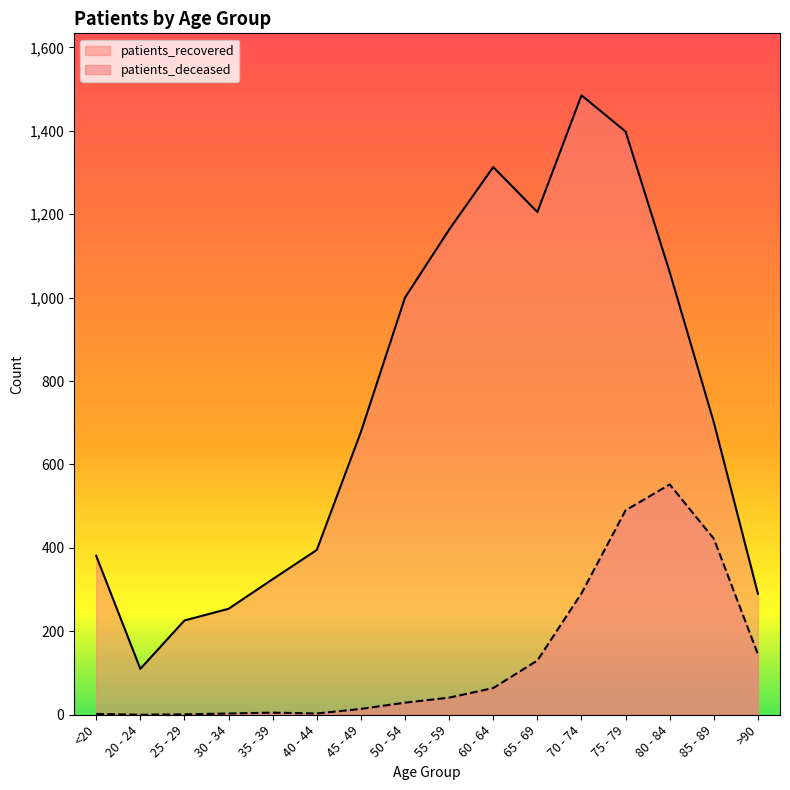

At which category does patients_recovered reach its first local peak?

60 - 64